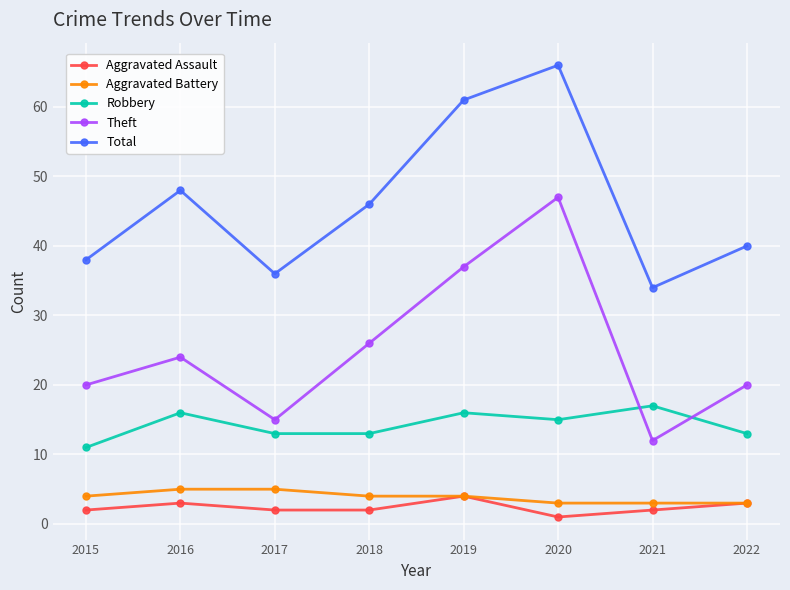

Read the Robbery value at 2017.

13